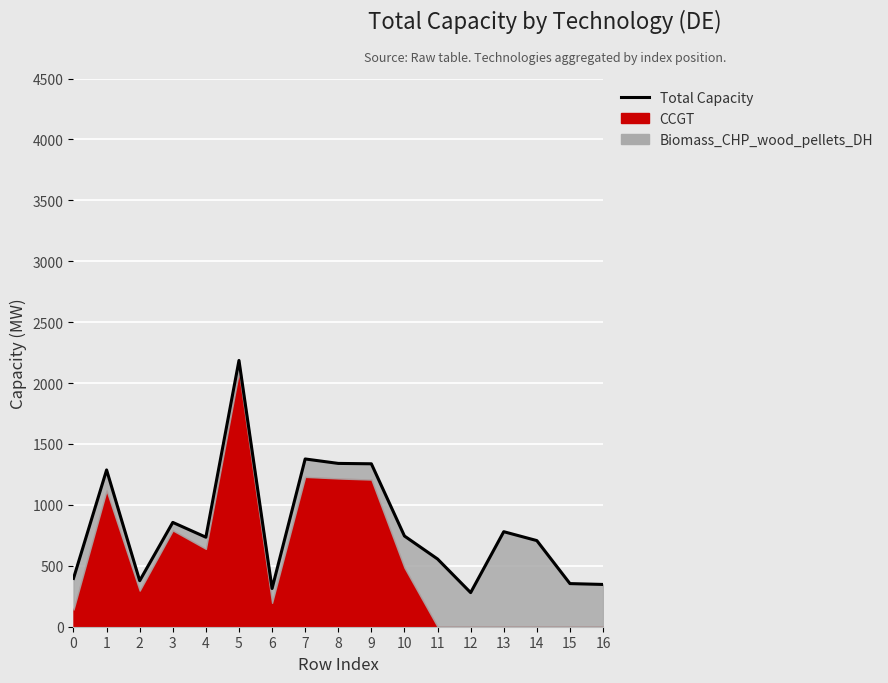

At which label is the value closest to 1232?

1